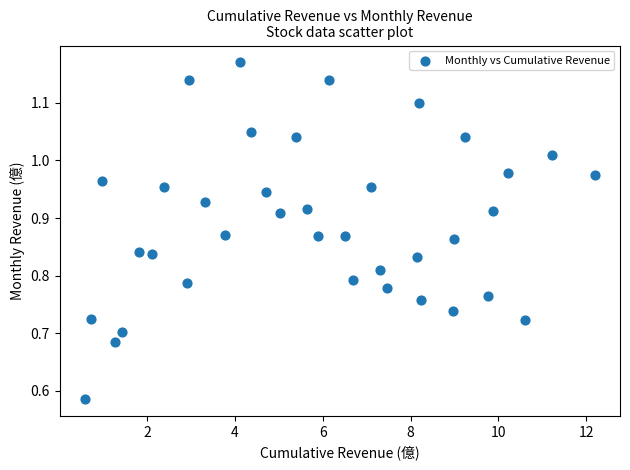

What is the range of X values (max minus min)?

11.6